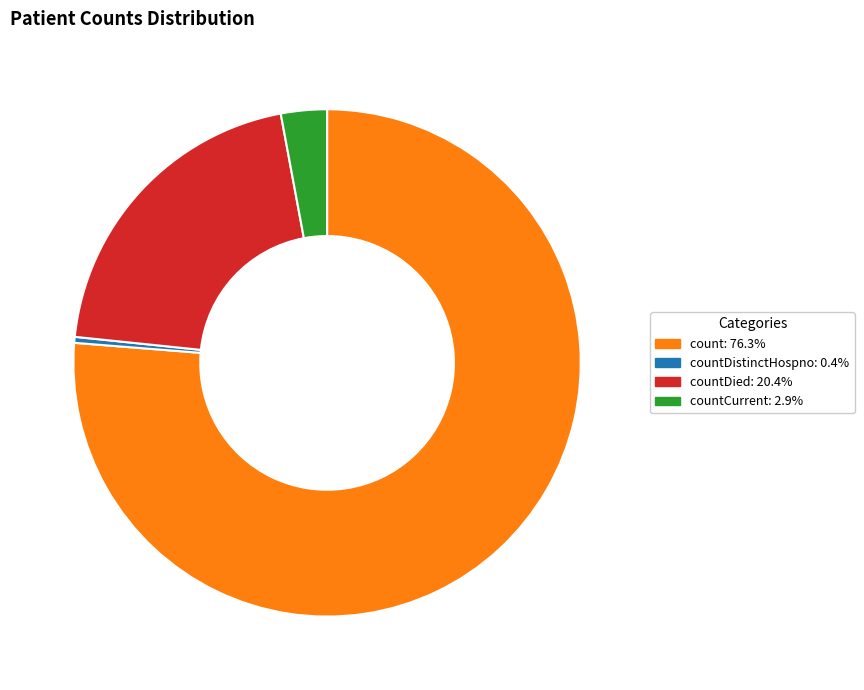

Does any single category account for the majority?

Yes